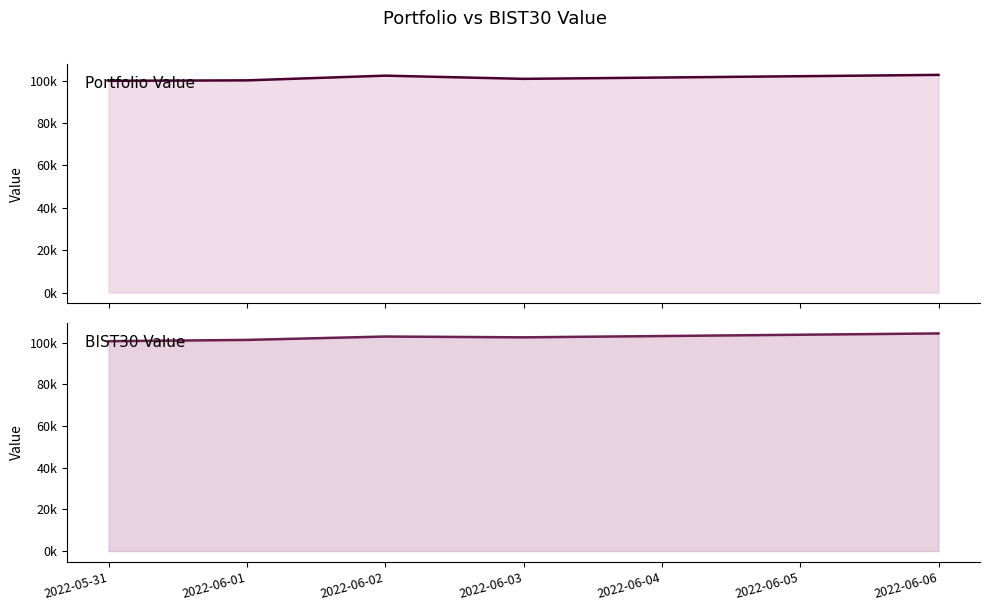

What is the total value across all series at 2022-05-31?

200667.7